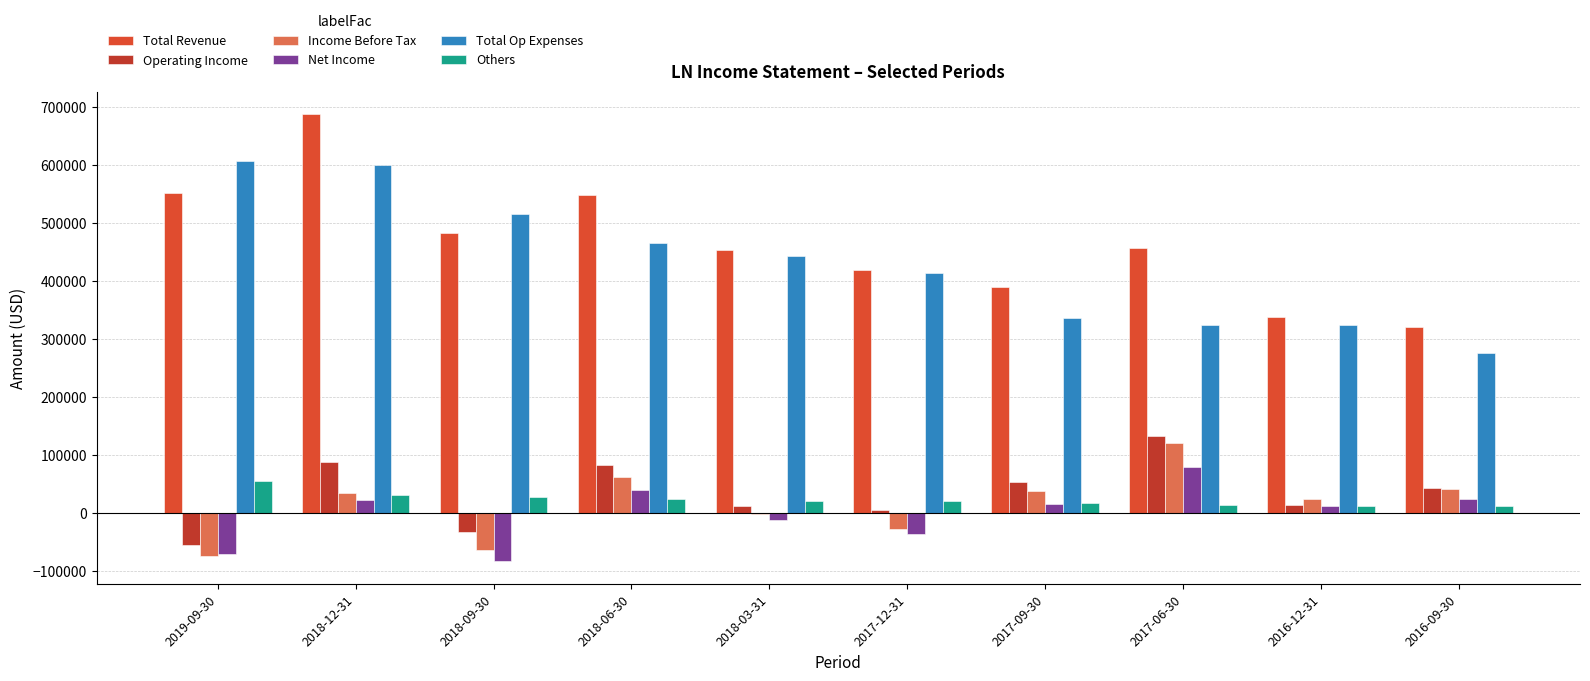

Reading right to left, extract all data points from this chart.

Total Revenue: 2016-09-30=320200	2016-12-31=338300	2017-06-30=456300	2017-09-30=389000	2017-12-31=419500	2018-03-31=453900	2018-06-30=547900	2018-09-30=482600	2018-12-31=687700	2019-09-30=552000
Operating Income: 2016-09-30=43700	2016-12-31=14200	2017-06-30=132000	2017-09-30=52900	2017-12-31=5400	2018-03-31=11300	2018-06-30=82500	2018-09-30=-33200	2018-12-31=88400	2019-09-30=-54800
Income Before Tax: 2016-09-30=40600	2016-12-31=24200	2017-06-30=121100	2017-09-30=38300	2017-12-31=-27600	2018-03-31=-1200	2018-06-30=61600	2018-09-30=-63700	2018-12-31=33800	2019-09-30=-74300
Net Income: 2016-09-30=24400	2016-12-31=12800	2017-06-30=79900	2017-09-30=16300	2017-12-31=-36100	2018-03-31=-12500	2018-06-30=39000	2018-09-30=-83400	2018-12-31=22200	2019-09-30=-70600
Total Op Expenses: 2016-09-30=276500	2016-12-31=324100	2017-06-30=324300	2017-09-30=336100	2017-12-31=414100	2018-03-31=442600	2018-06-30=465500	2018-09-30=515800	2018-12-31=599300	2019-09-30=606800
Others: 2016-09-30=12600	2016-12-31=12800	2017-06-30=13900	2017-09-30=16900	2017-12-31=20400	2018-03-31=21100	2018-06-30=23800	2018-09-30=27000	2018-12-31=31000	2019-09-30=55300